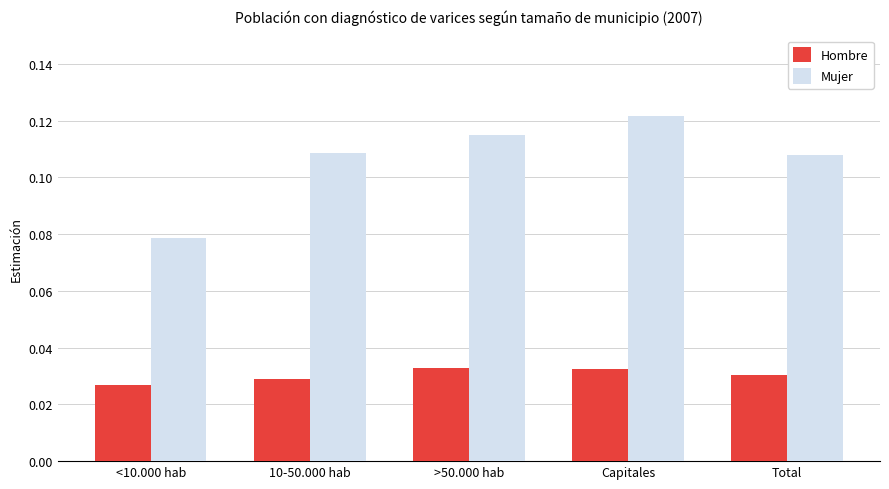

At which label is Mujer closest to 0?

<10.000 hab